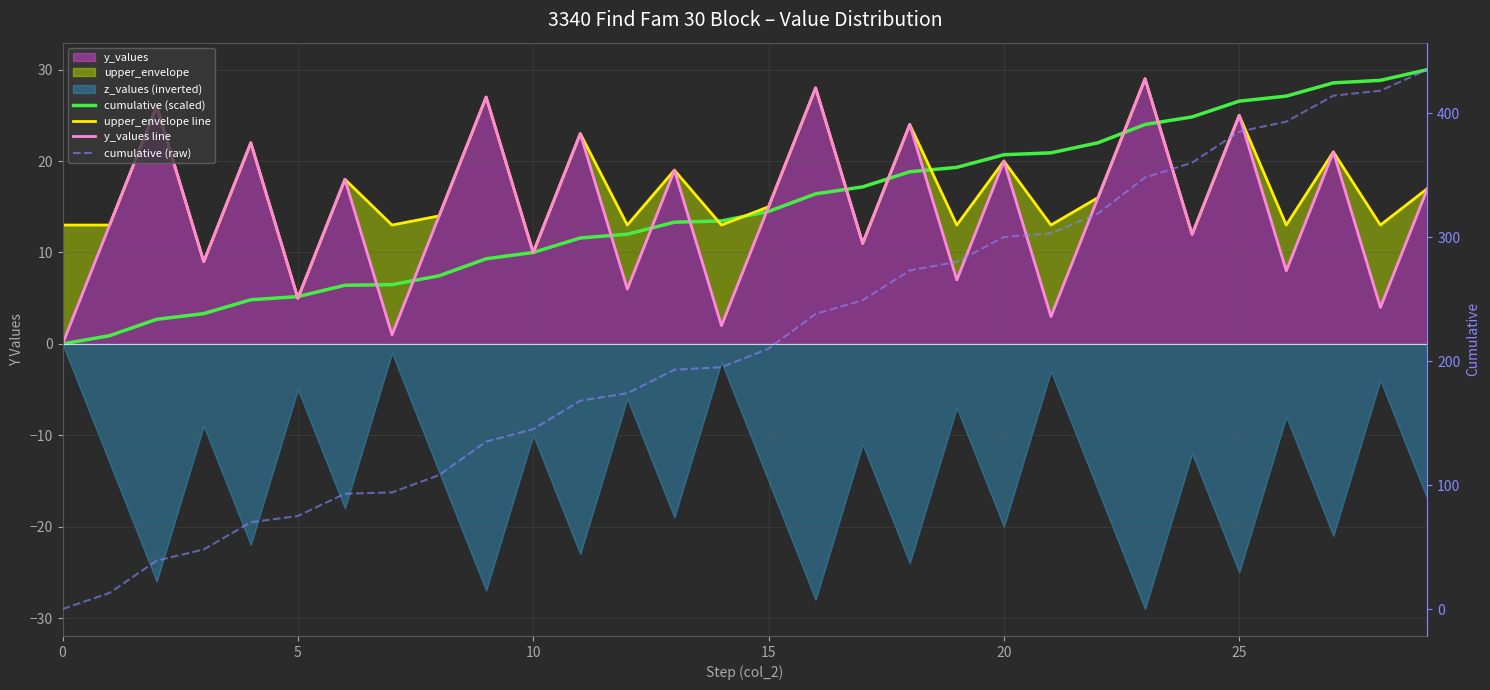

Which series has the largest total across all categories?

cumulative (raw)